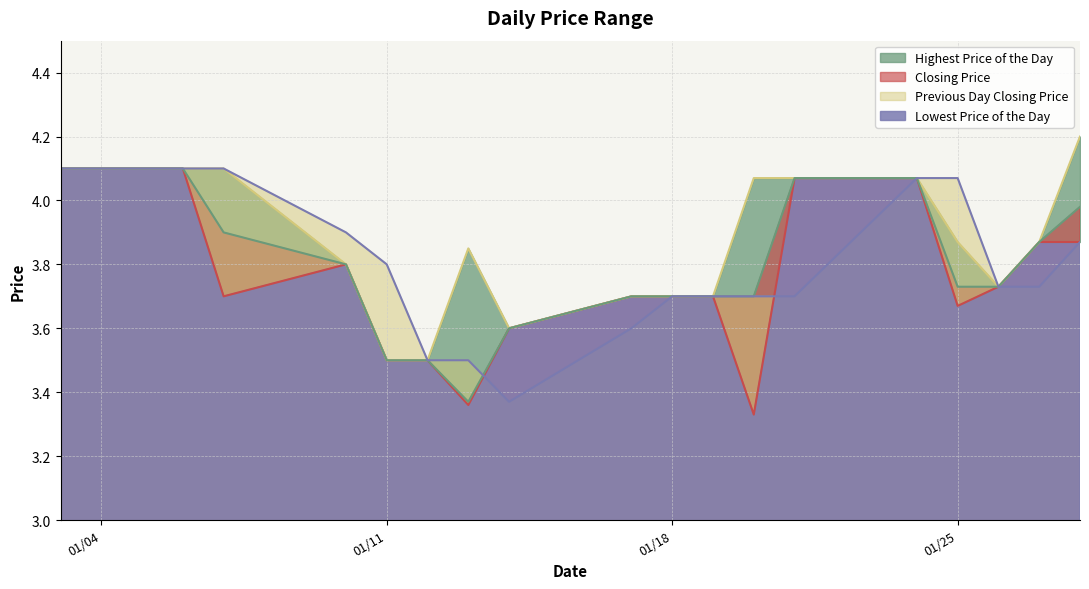

Is the value of Closing Price at 20220110 greater than the value of Previous Day Closing Price at 20220119?

Yes